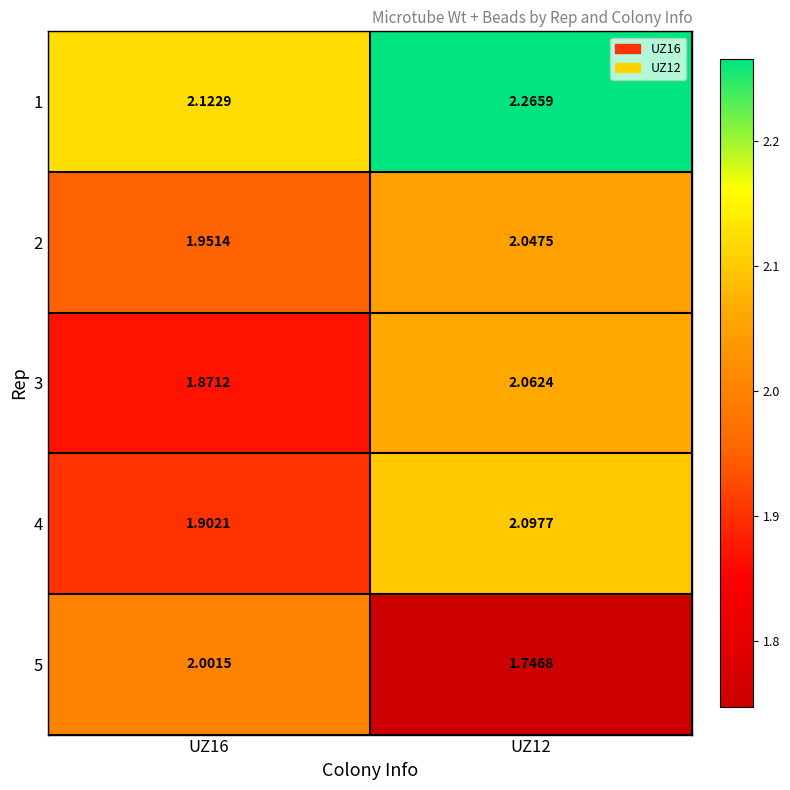

Is the value of 4 at UZ16 greater than the value of 1 at UZ12?

No